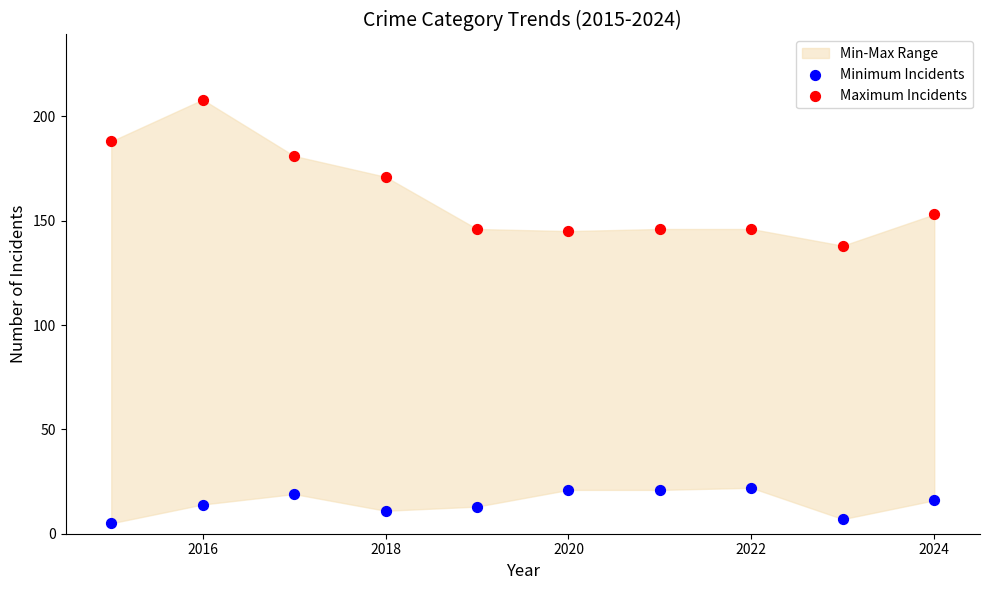

Across all series, what Y value is closest to 106?

138